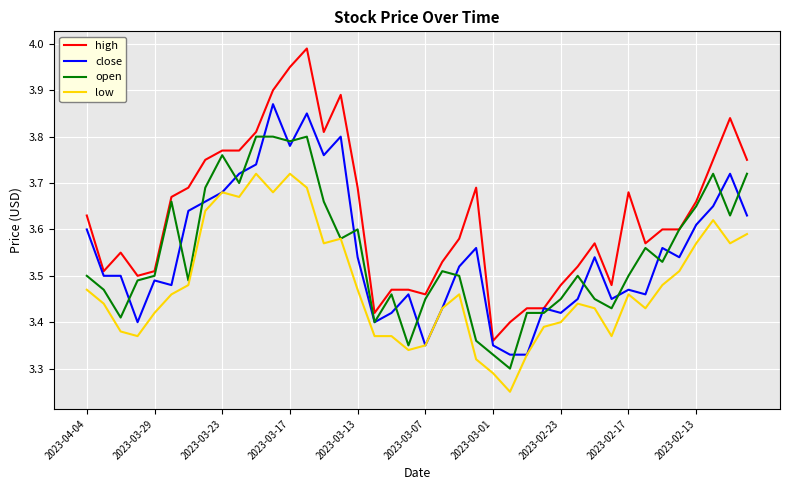

True or false: high and low cross at least once.

False